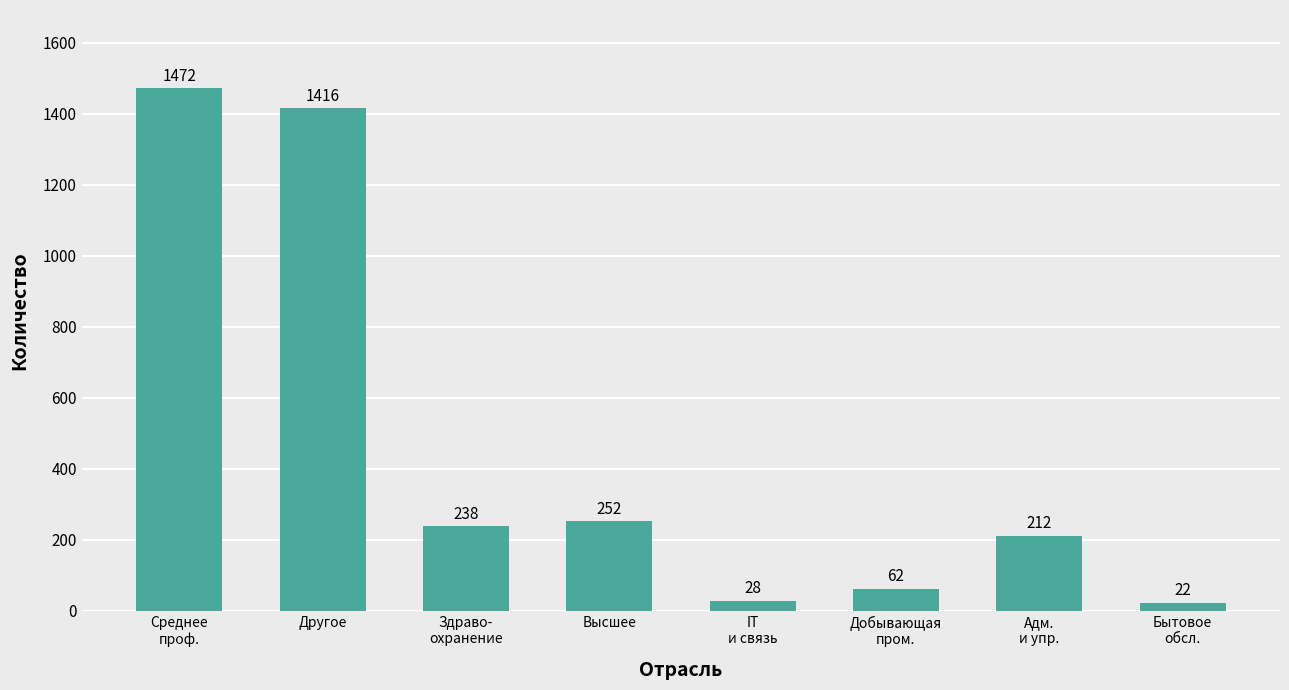

What is the change in value from IT
и связь to Бытовое
обсл.?

-6